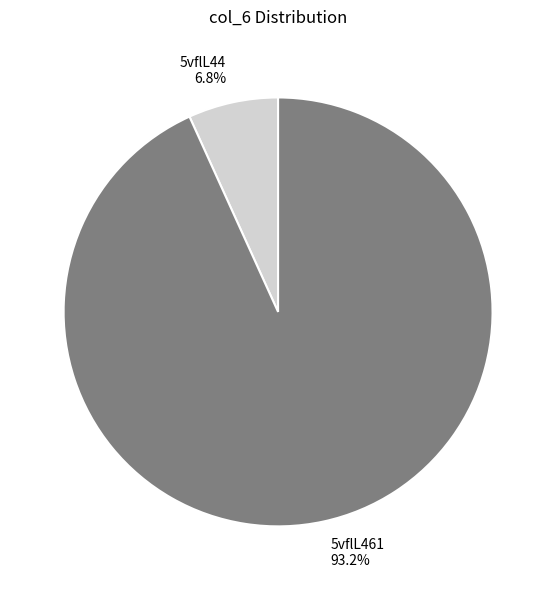

Is the sum of 5vflL44 and 5vflL461 greater than half?

Yes